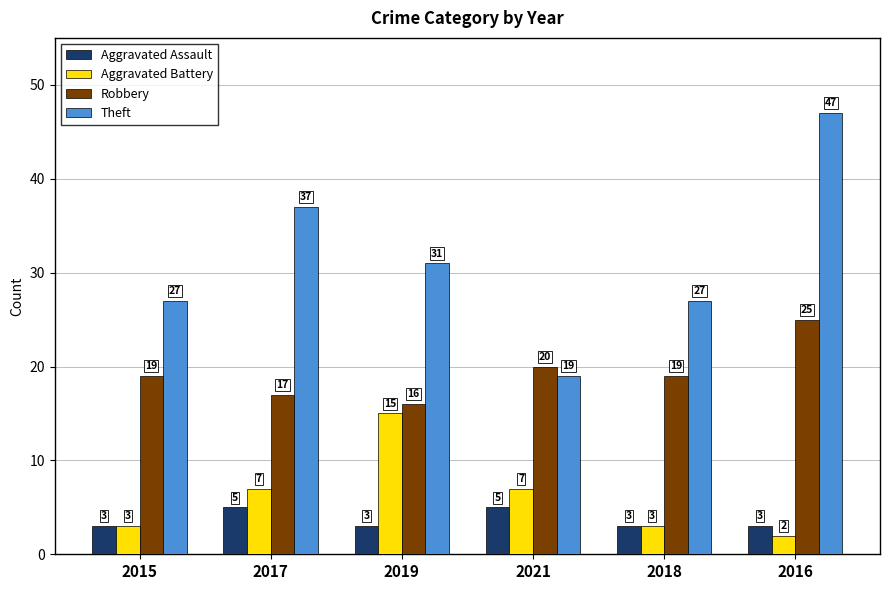

At 2019, list the series in order from largest to smallest.

Theft, Robbery, Aggravated Battery, Aggravated Assault